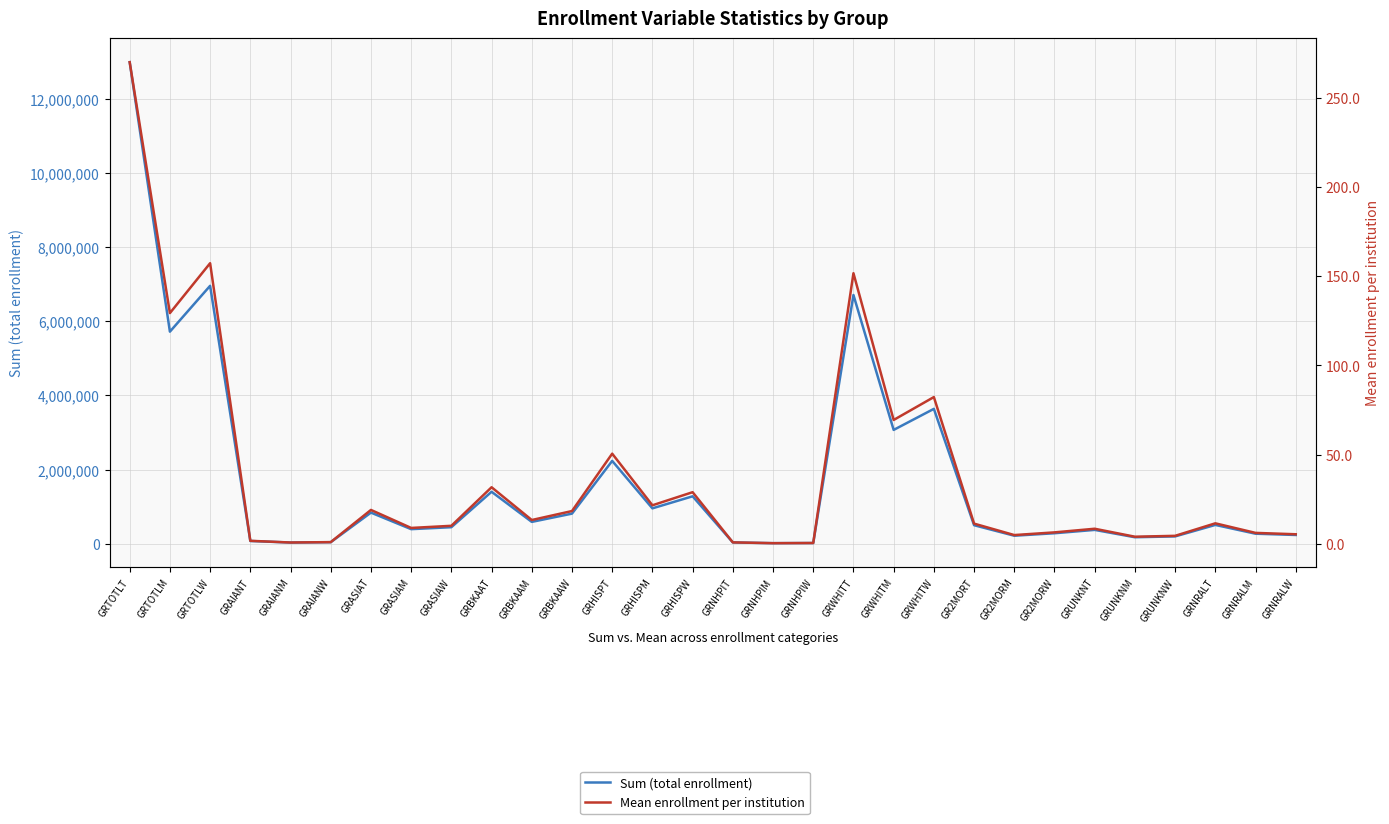

Reading left to right, transcribe all the data shown in this chart.

Sum (total enrollment): GRTOTLT=12992674.0	GRTOTLM=5722118.0	GRTOTLW=6959434.0	GRAIANT=74249.0	GRAIANM=32361.0	GRAIANW=41888.0	GRASIAT=840232.0	GRASIAM=393627.0	GRASIAW=446605.0	GRBKAAT=1402737.0	GRBKAAM=589904.0	GRBKAAW=812833.0	GRHISPT=2235334.0	GRHISPM=955152.0	GRHISPW=1280182.0	GRNHPIT=35632.0	GRNHPIM=15743.0	GRNHPIW=19889.0	GRWHITT=6711020.0	GRWHITM=3071627.0	GRWHITW=3639393.0	GR2MORT=500524.0	GR2MORM=216945.0	GR2MORW=283579.0	GRUNKNT=373791.0	GRUNKNM=175728.0	GRUNKNW=198063.0	GRNRALT=508033.0	GRNRALM=271031.0	GRNRALW=237002.0
Mean enrollment per institution: GRTOTLT=269.8	GRTOTLM=129.3	GRTOTLW=157.2	GRAIANT=1.7	GRAIANM=0.7	GRAIANW=0.9	GRASIAT=19.0	GRASIAM=8.9	GRASIAW=10.1	GRBKAAT=31.7	GRBKAAM=13.3	GRBKAAW=18.4	GRHISPT=50.5	GRHISPM=21.6	GRHISPW=28.9	GRNHPIT=0.8	GRNHPIM=0.4	GRNHPIW=0.5	GRWHITT=151.6	GRWHITM=69.4	GRWHITW=82.2	GR2MORT=11.3	GR2MORM=4.9	GR2MORW=6.4	GRUNKNT=8.4	GRUNKNM=4.0	GRUNKNW=4.5	GRNRALT=11.5	GRNRALM=6.1	GRNRALW=5.3